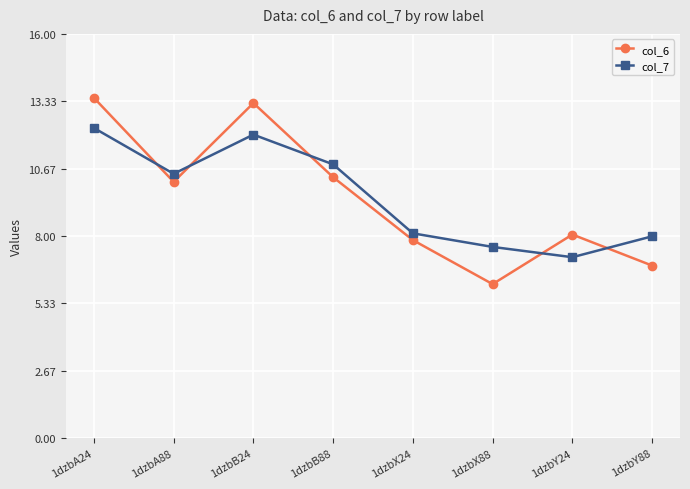

What is the label of the 7th point from the right?

1dzbA88